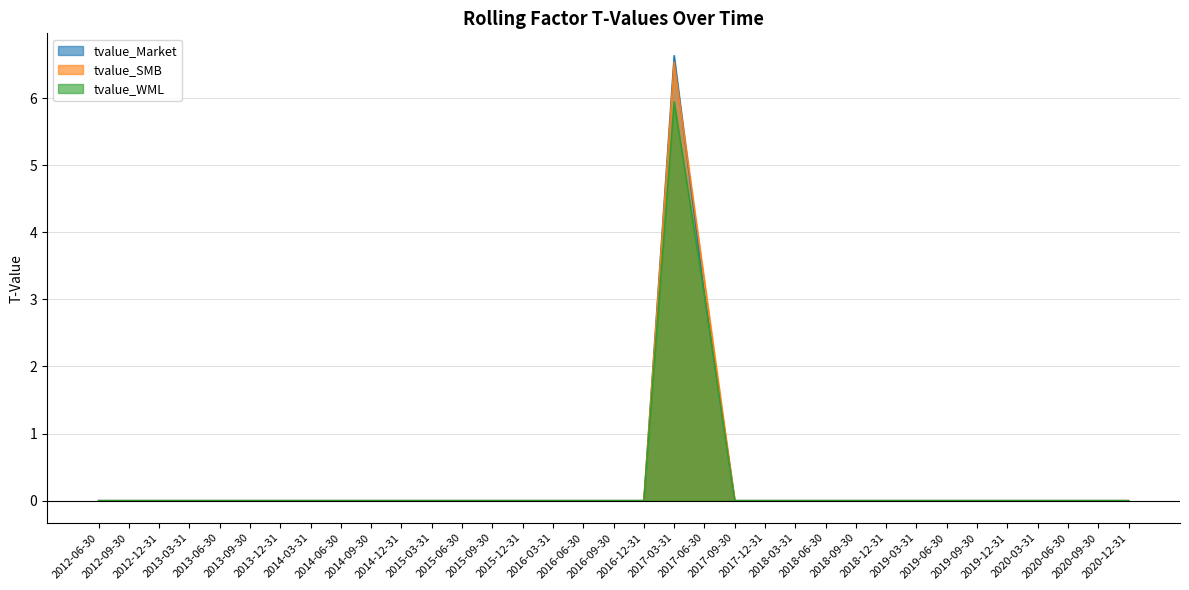

What is the label of the 15th point from the left?

2015-12-31